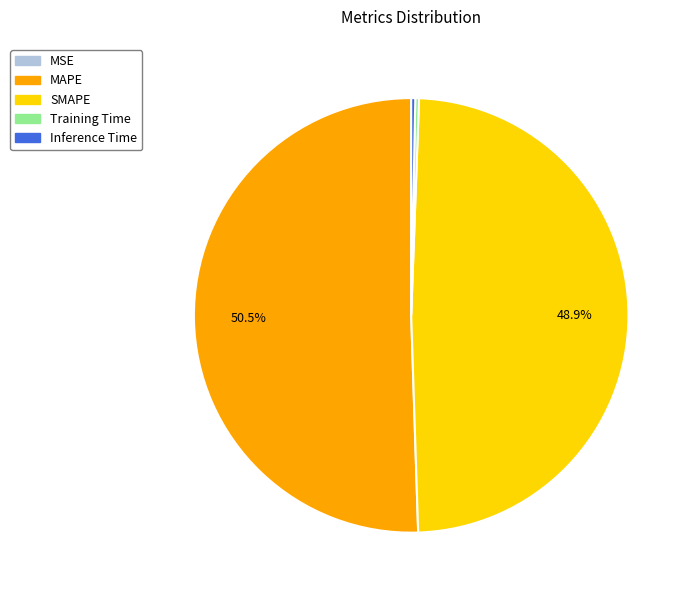

Is there any slice that represents more than half of the pie?

Yes